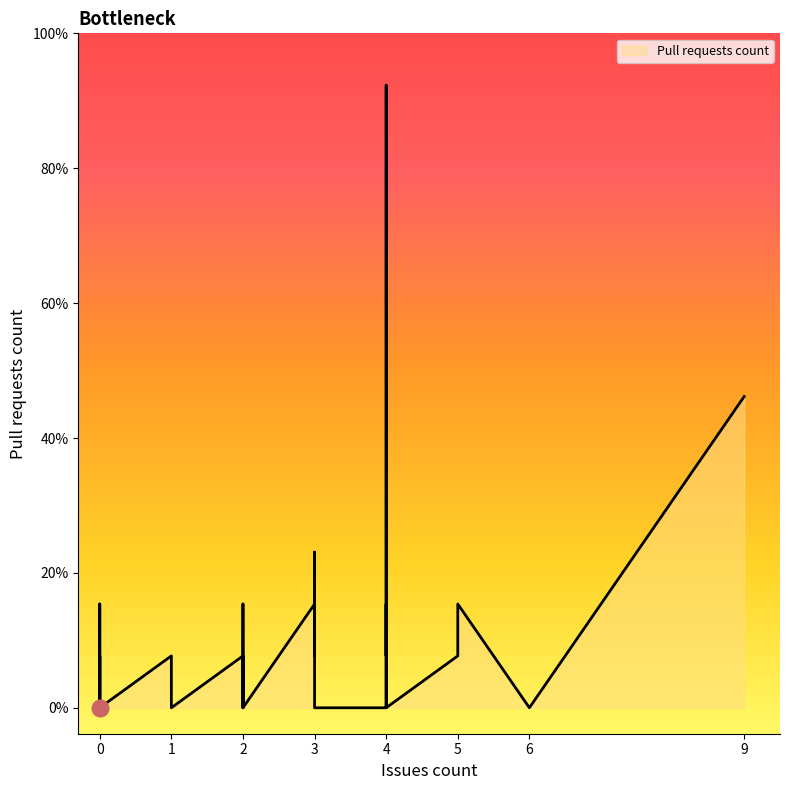

What is the average value?

1